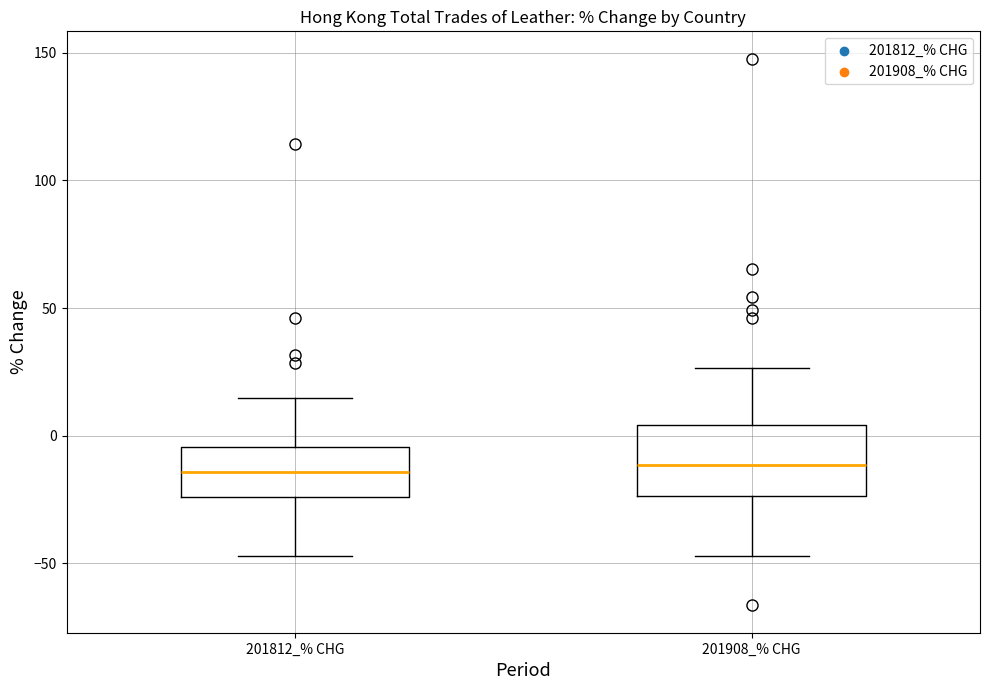

Which box is the tallest, from its lower edge to its upper edge?

201908_% CHG